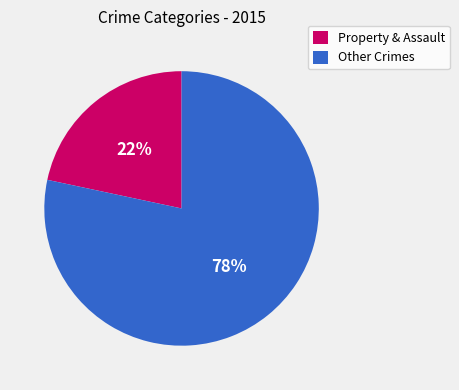

Is it true that Other Crimes is 78% of the pie?

True